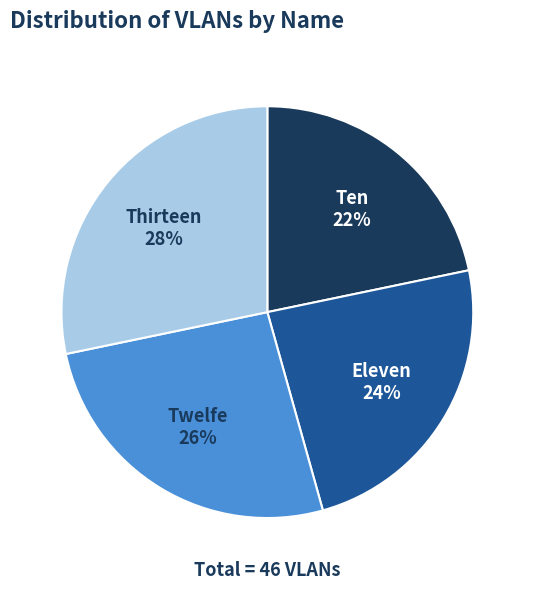

Is the sum of Eleven and Ten greater than half?

No